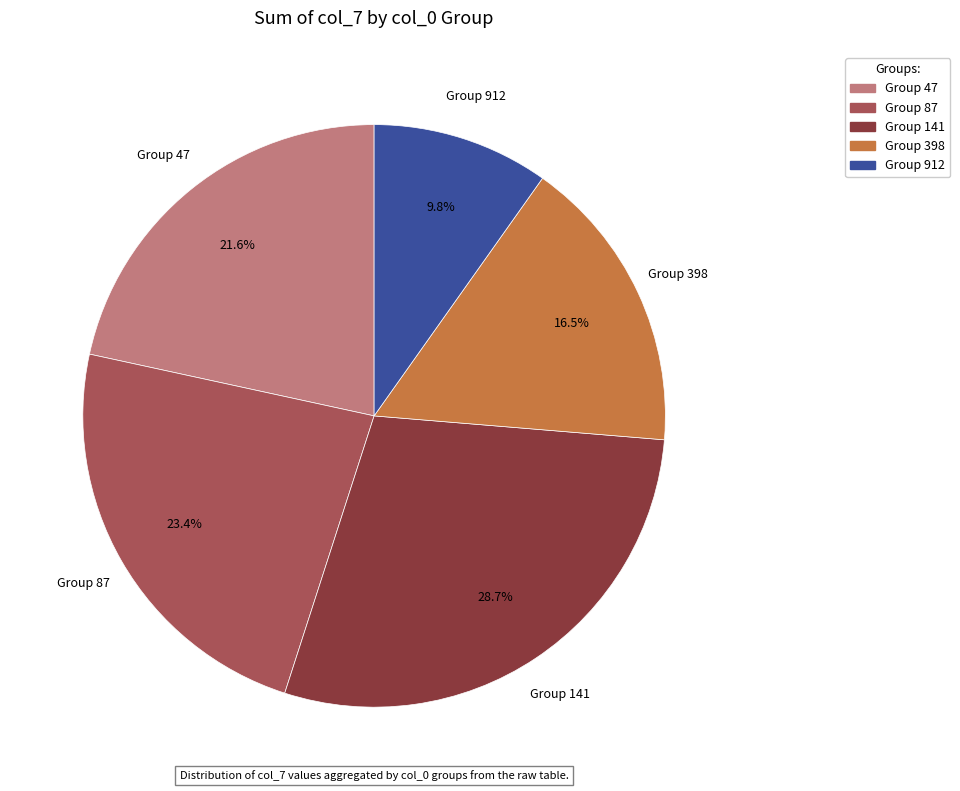

Does Group 87 account for over 50% of the chart?

No